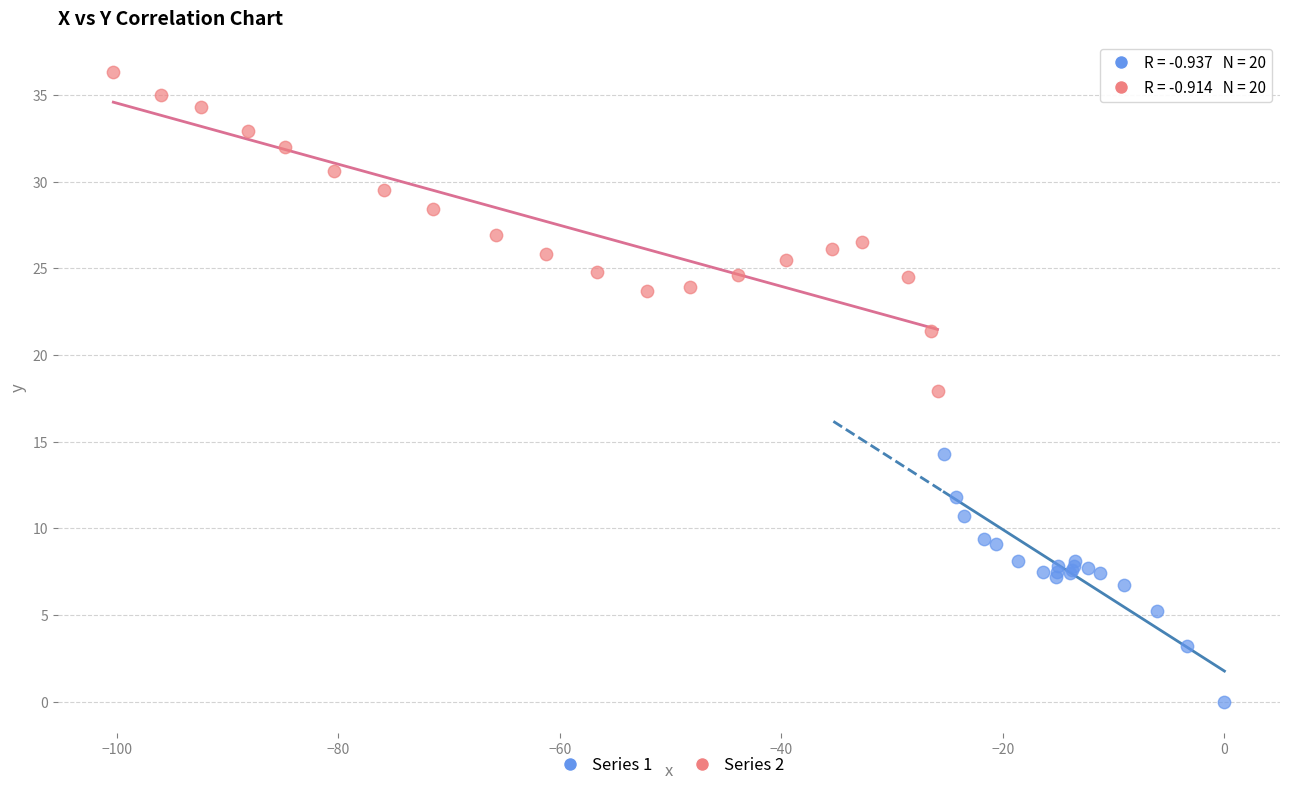

Which series reaches the maximum Y coordinate?

Series 2